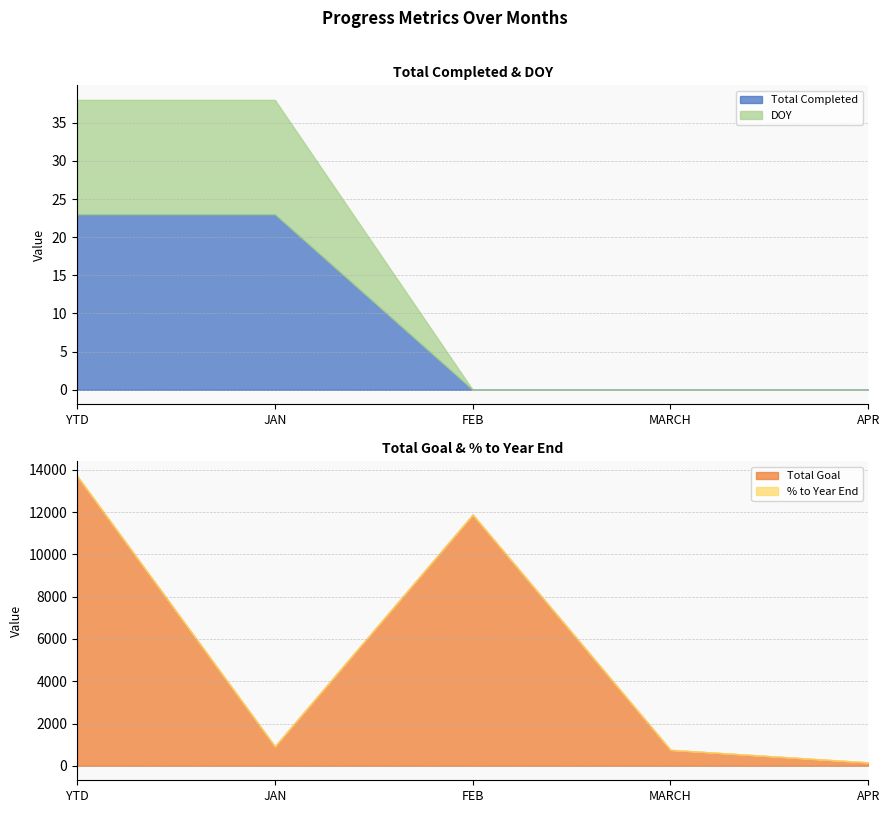

Reading left to right, list all the values displayed in this chart.

Total Completed: YTD=23.0	JAN=23.0	FEB=0.0	MARCH=0.0	APR=0.0
Total Goal: YTD=13721.0	JAN=921.0	FEB=11888.0	MARCH=753.0	APR=159.0
DOY: YTD=15.0	JAN=15.0	FEB=0.0	MARCH=0.0	APR=0.0
% to Year End: YTD=0.1	JAN=0.7	FEB=0.0	MARCH=0.0	APR=0.0